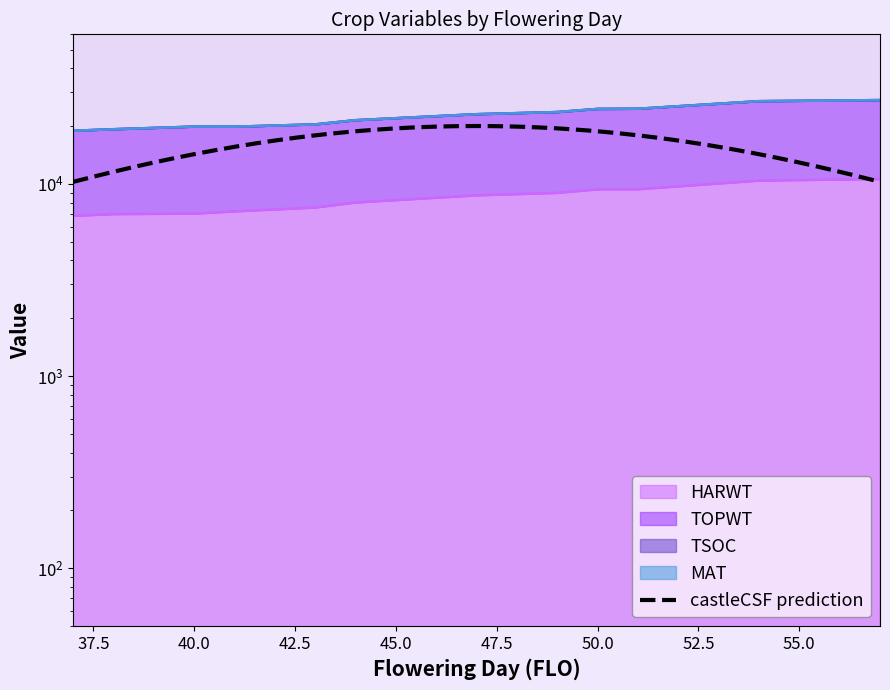

What is the greatest value displayed?

27285.7